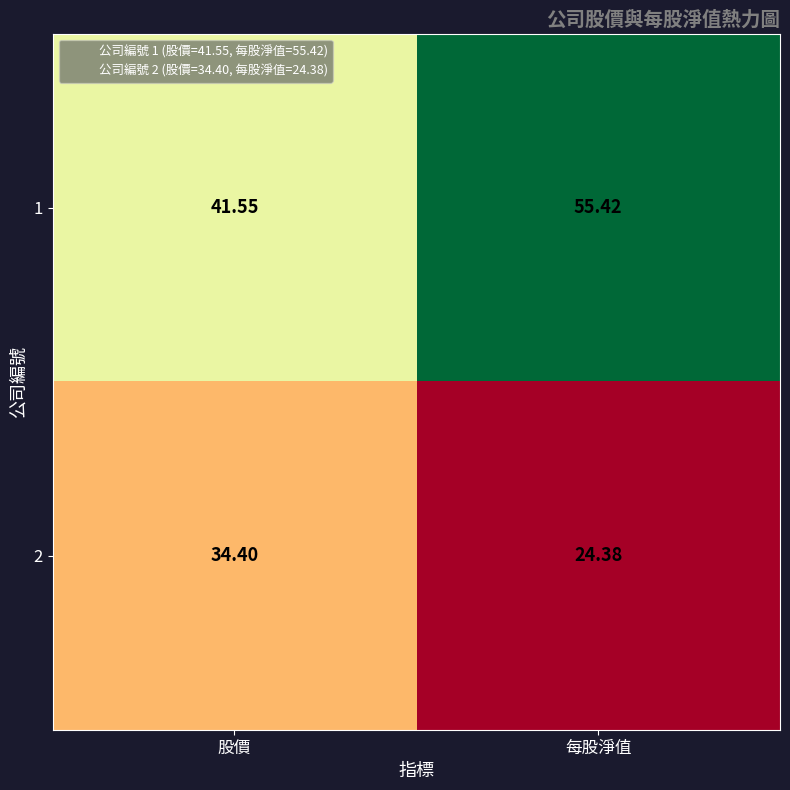

Where does the 1 series first go above 55?

每股淨值